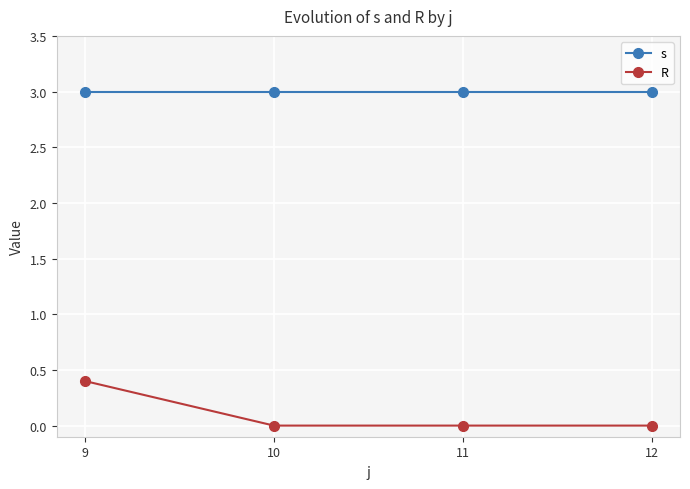

The R series shows 0.0 at 11. True or false?

True